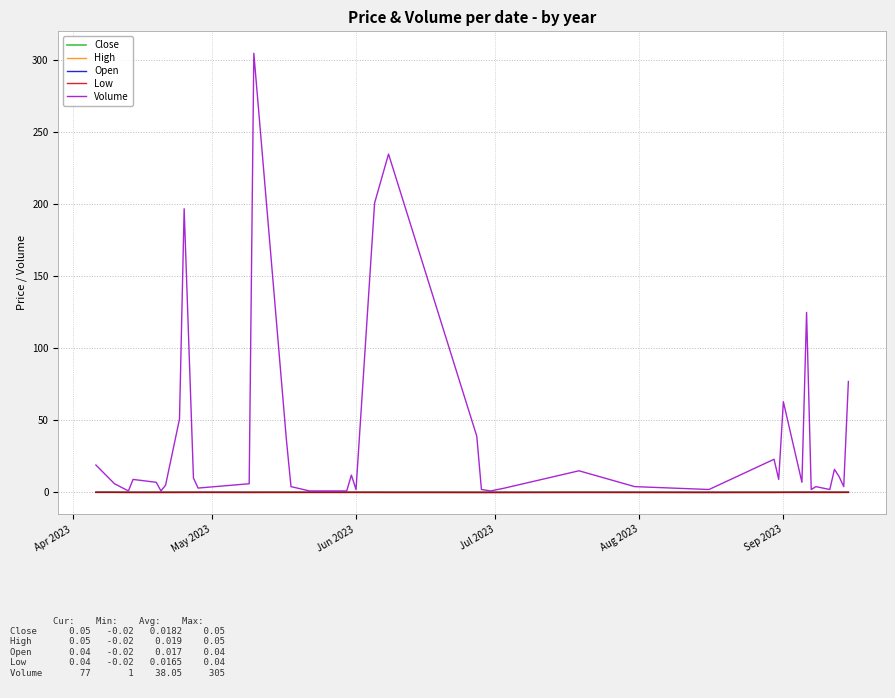

What is the maximum value shown in the chart?

305.0